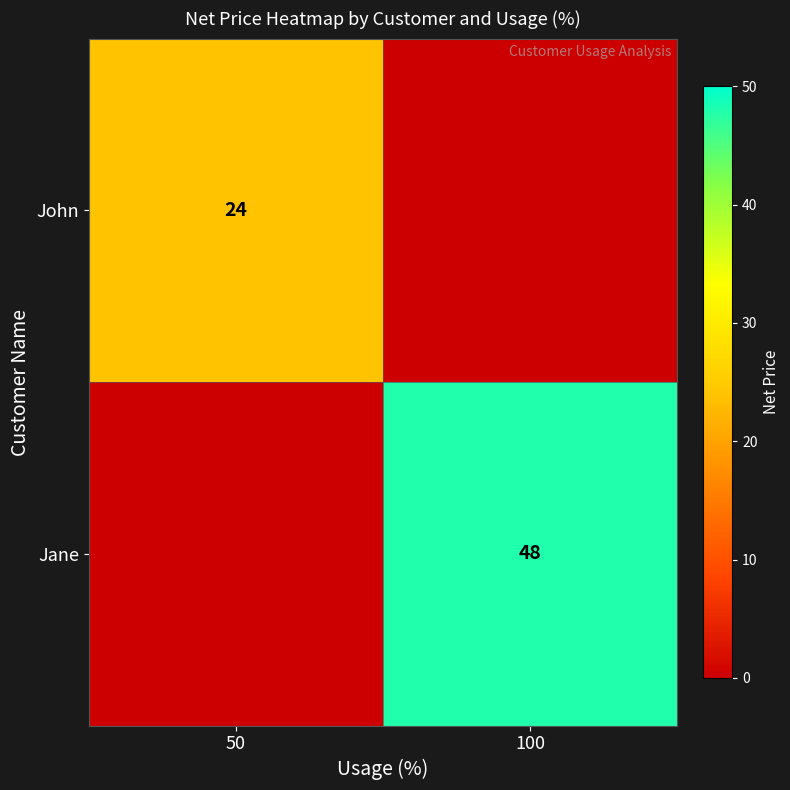

True or false: John has a value of 15 at 50.

False